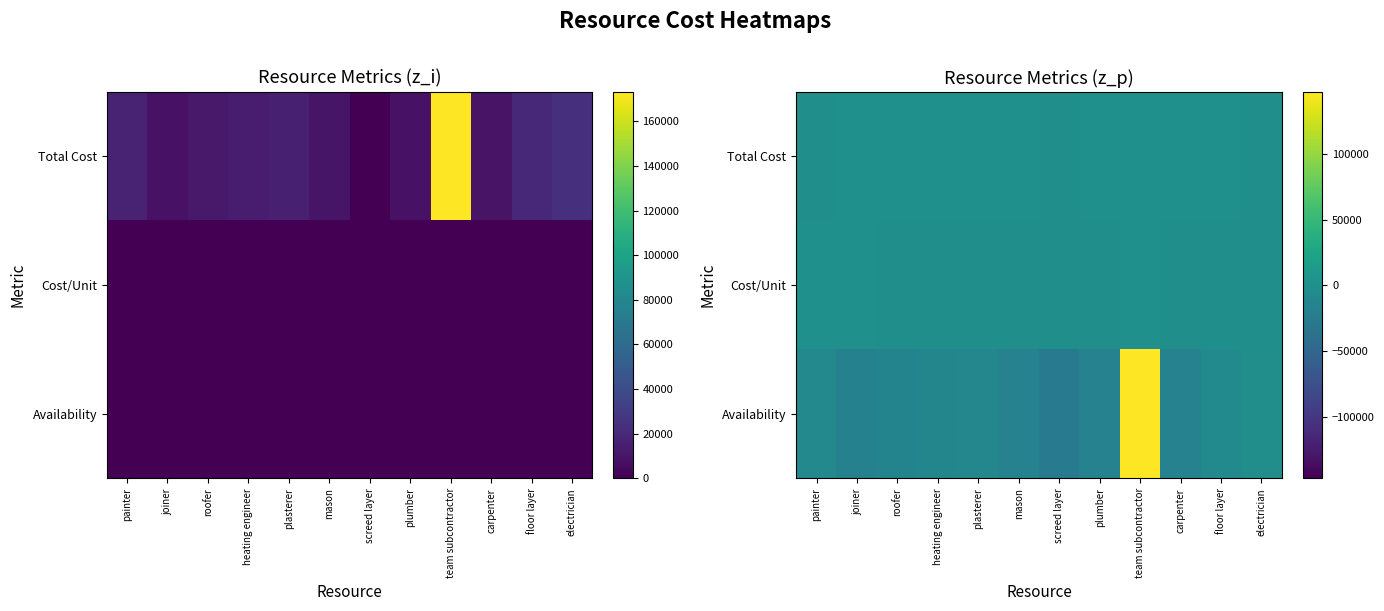

At which category does the chart reach its peak across all series?

team subcontractor